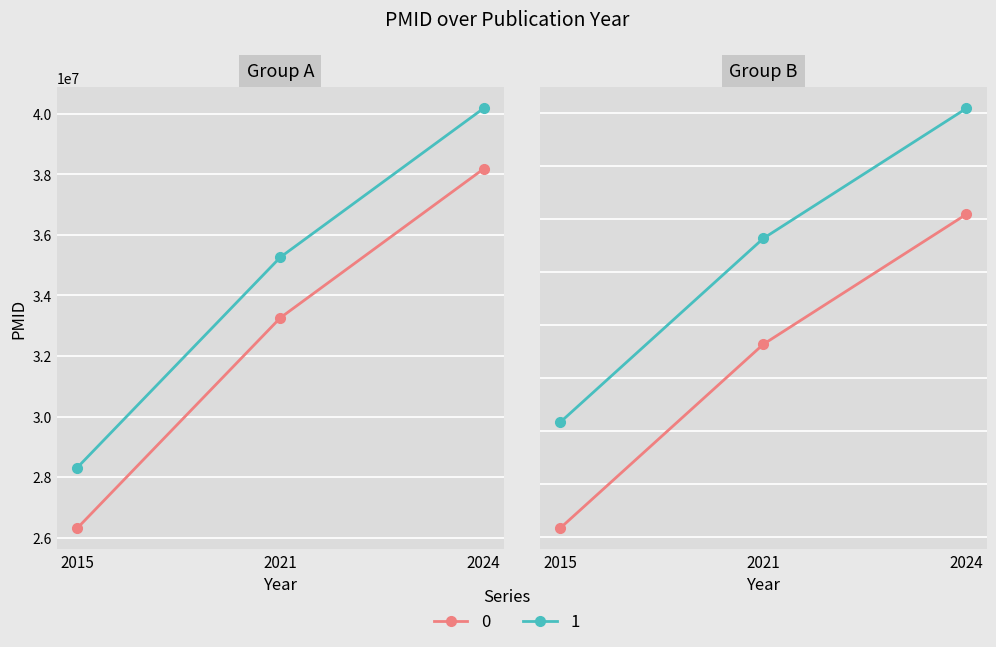

At which category is the sum across all series the highest?

2024